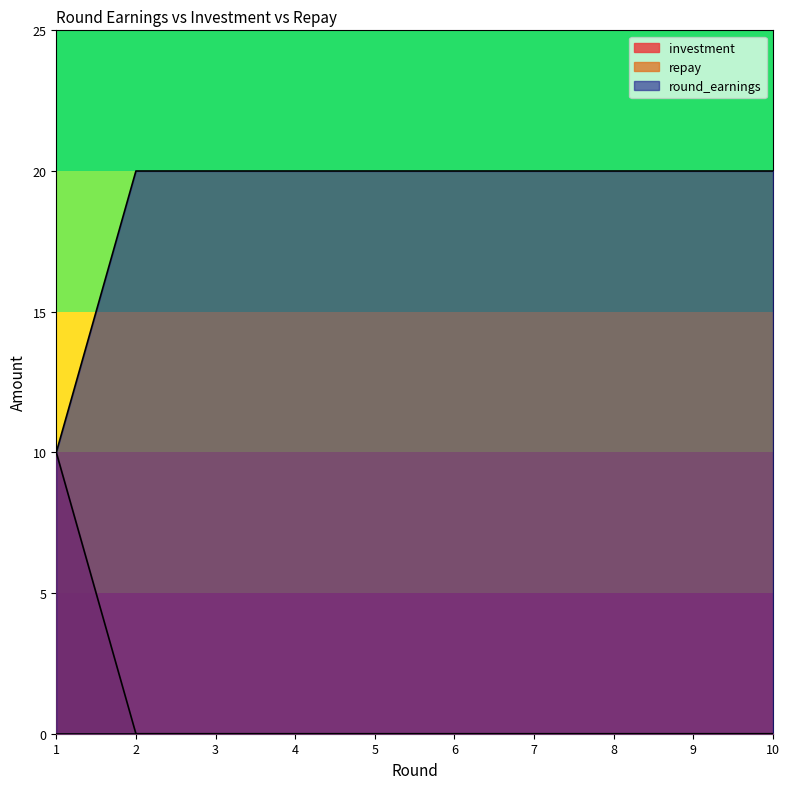

Which has a higher value, 5 or 4?

5